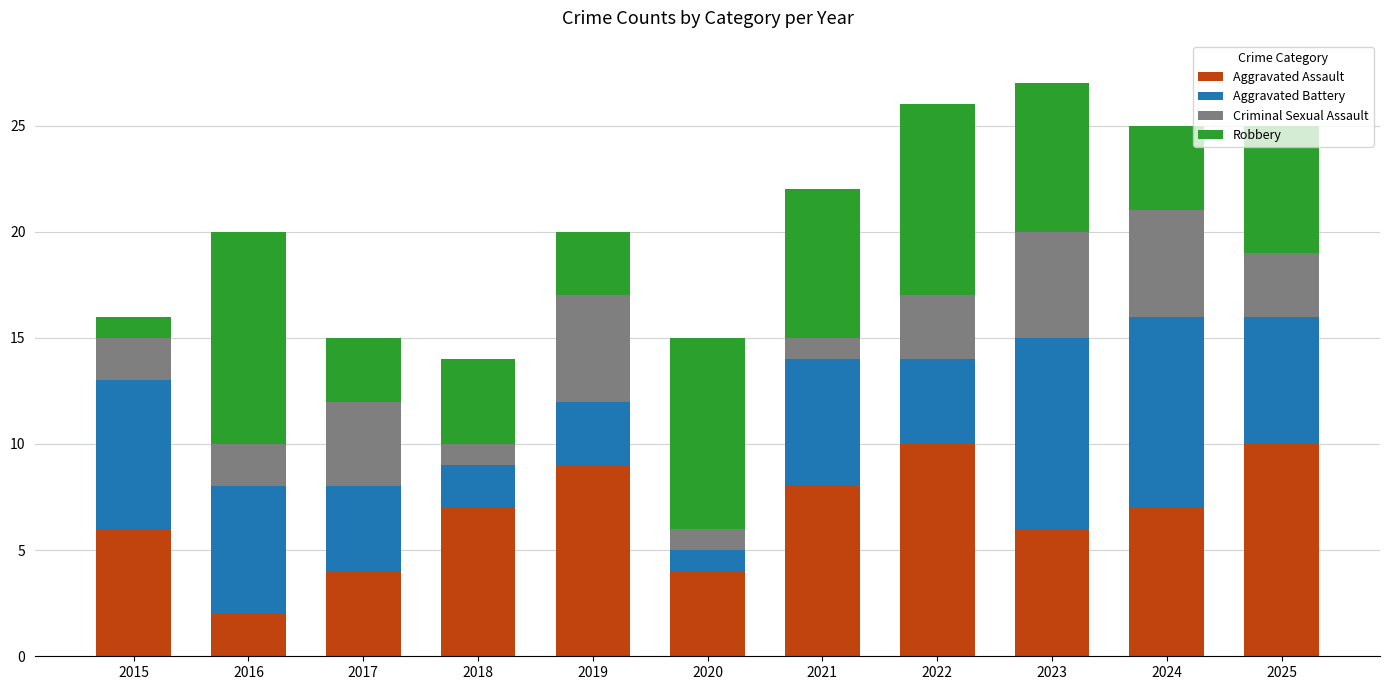

The Aggravated Assault series shows 4 at 2025. True or false?

False